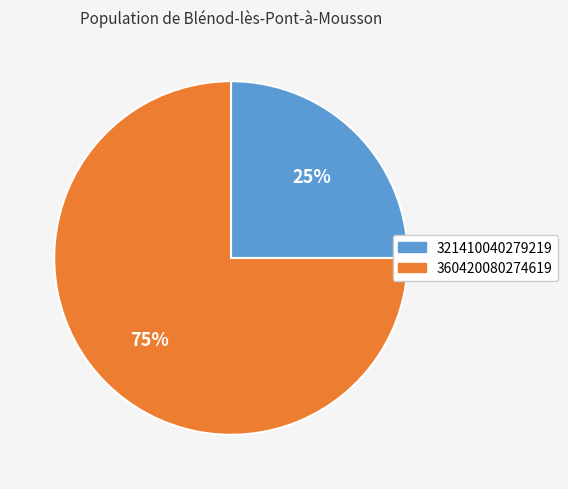

To the nearest percent, what portion does 321410040279219 represent?

25%